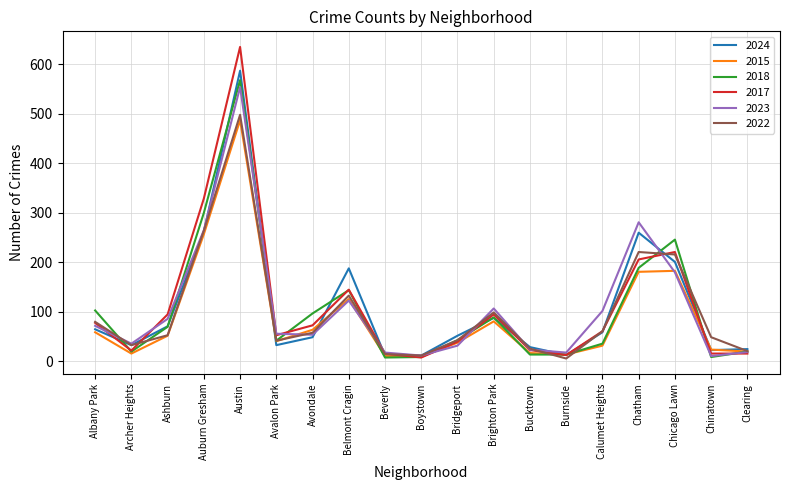

Which series changed the most between Belmont Cragin and Calumet Heights?

2024